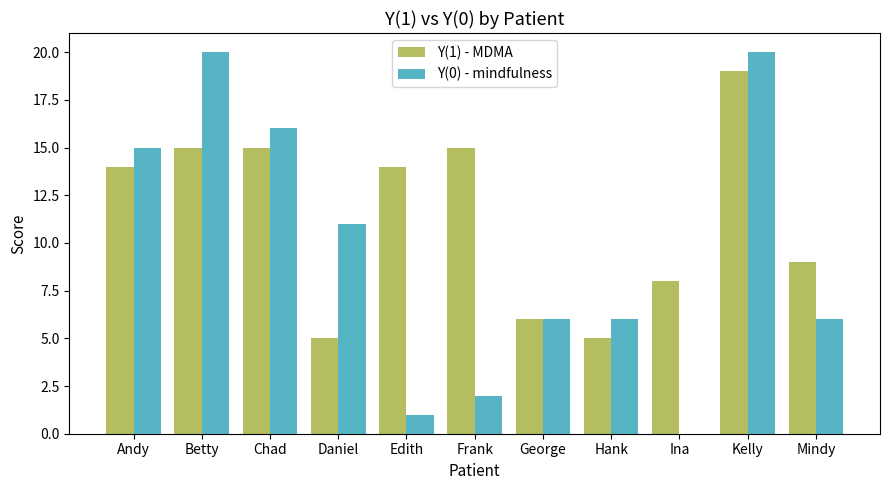

What is the greatest value displayed?

20